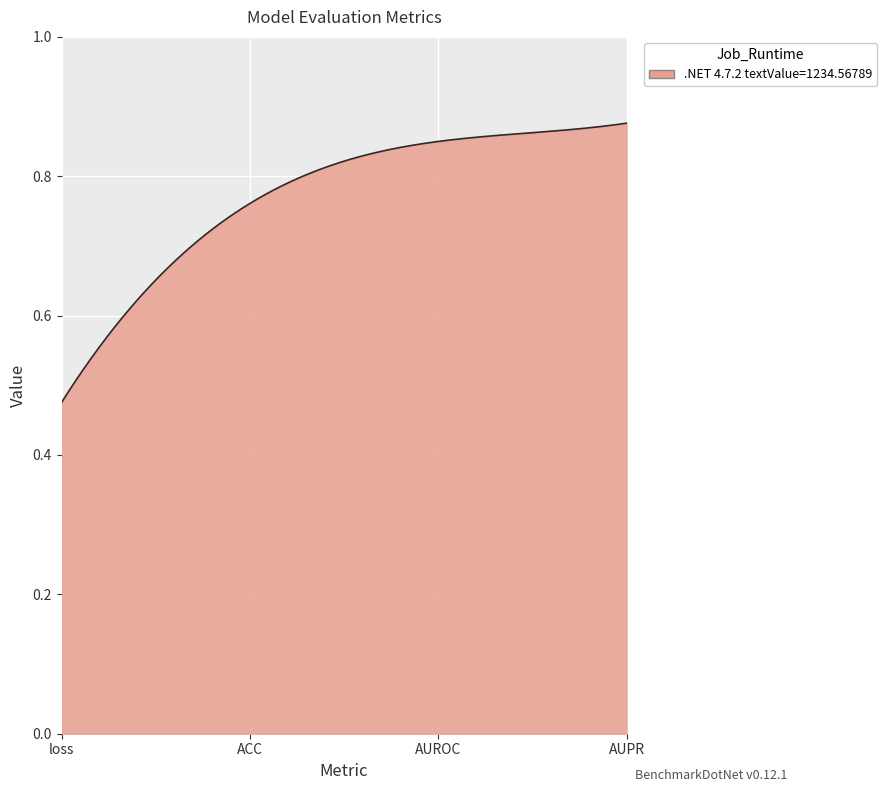

What is the difference between the maximum and minimum values?

0.4